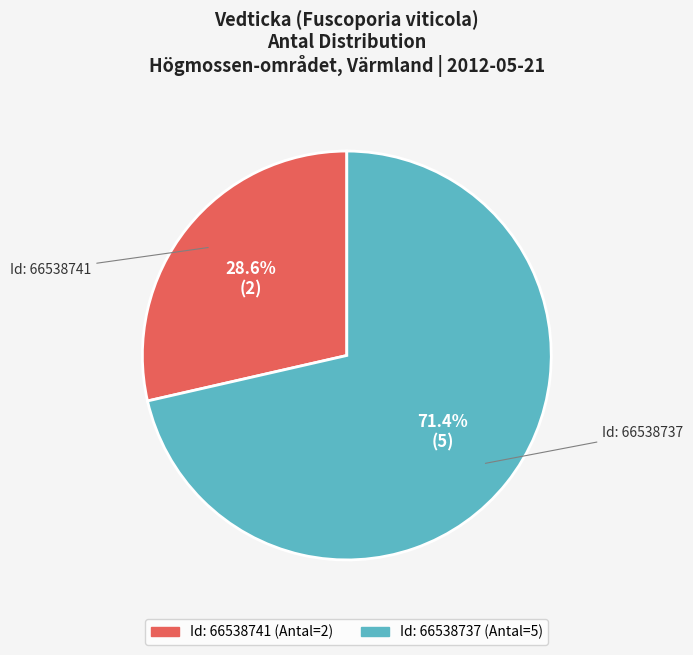

Does any single category account for the majority?

Yes